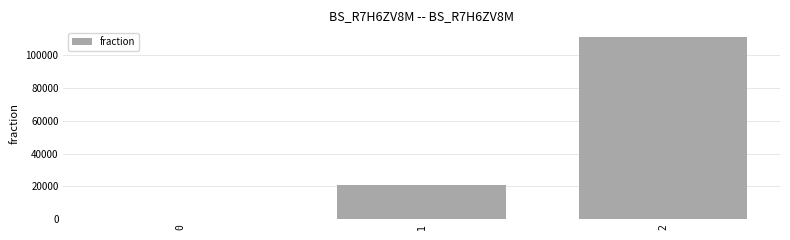

What is the maximum value shown in the chart?

110770